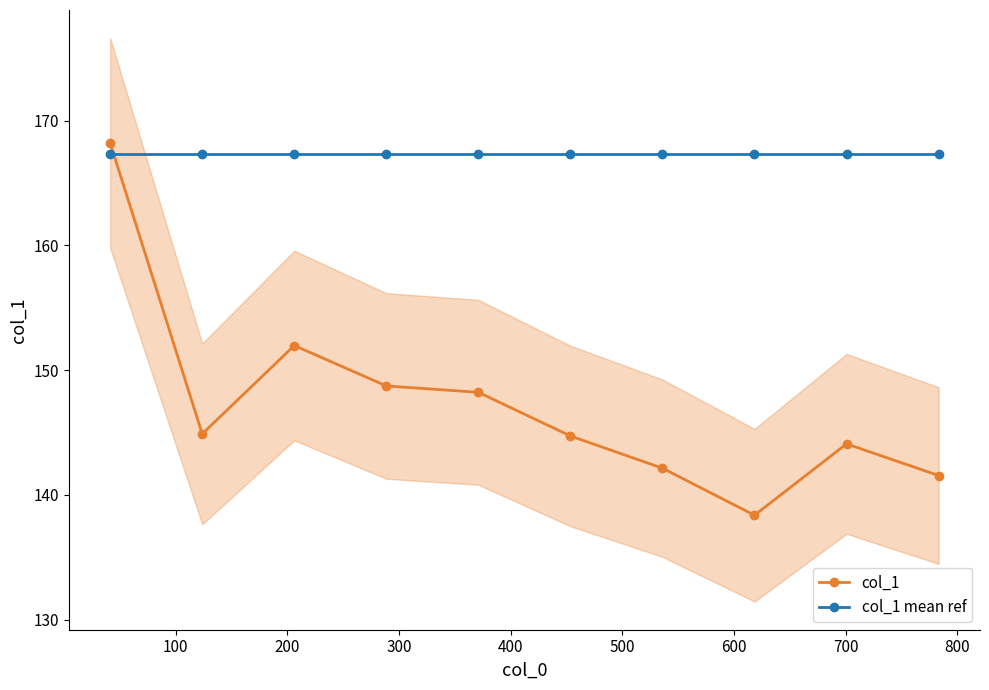

What is the value of the col_1 point at the 6th from the left?

144.7